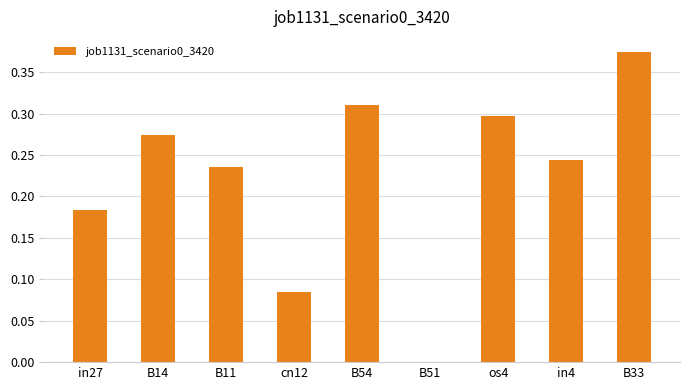

What is the sum of all values?

2.0